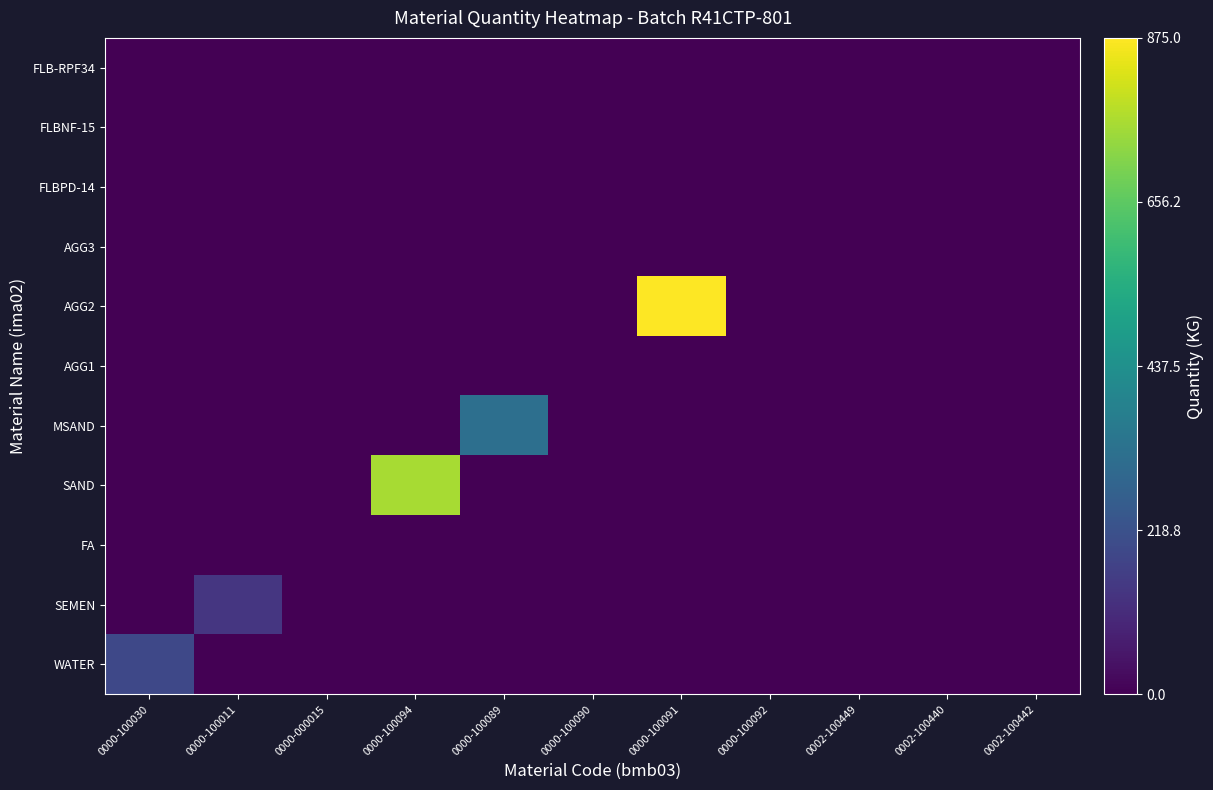

Reading left to right, list all the values displayed in this chart.

WATER: 0000-100030=190.0	0000-100011=0.0	0000-000015=0.0	0000-100094=0.0	0000-100089=0.0	0000-100090=0.0	0000-100091=0.0	0000-100092=0.0	0002-100449=0.0	0002-100440=0.0	0002-100442=0.0
SEMEN: 0000-100030=0.0	0000-100011=139.0	0000-000015=0.0	0000-100094=0.0	0000-100089=0.0	0000-100090=0.0	0000-100091=0.0	0000-100092=0.0	0002-100449=0.0	0002-100440=0.0	0002-100442=0.0
FA: 0000-100030=0.0	0000-100011=0.0	0000-000015=0.0	0000-100094=0.0	0000-100089=0.0	0000-100090=0.0	0000-100091=0.0	0000-100092=0.0	0002-100449=0.0	0002-100440=0.0	0002-100442=0.0
SAND: 0000-100030=0.0	0000-100011=0.0	0000-000015=0.0	0000-100094=760.0	0000-100089=0.0	0000-100090=0.0	0000-100091=0.0	0000-100092=0.0	0002-100449=0.0	0002-100440=0.0	0002-100442=0.0
MSAND: 0000-100030=0.0	0000-100011=0.0	0000-000015=0.0	0000-100094=0.0	0000-100089=321.0	0000-100090=0.0	0000-100091=0.0	0000-100092=0.0	0002-100449=0.0	0002-100440=0.0	0002-100442=0.0
AGG1: 0000-100030=0.0	0000-100011=0.0	0000-000015=0.0	0000-100094=0.0	0000-100089=0.0	0000-100090=0.0	0000-100091=0.0	0000-100092=0.0	0002-100449=0.0	0002-100440=0.0	0002-100442=0.0
AGG2: 0000-100030=0.0	0000-100011=0.0	0000-000015=0.0	0000-100094=0.0	0000-100089=0.0	0000-100090=0.0	0000-100091=875.0	0000-100092=0.0	0002-100449=0.0	0002-100440=0.0	0002-100442=0.0
AGG3: 0000-100030=0.0	0000-100011=0.0	0000-000015=0.0	0000-100094=0.0	0000-100089=0.0	0000-100090=0.0	0000-100091=0.0	0000-100092=0.0	0002-100449=0.0	0002-100440=0.0	0002-100442=0.0
FLBPD-14: 0000-100030=0.0	0000-100011=0.0	0000-000015=0.0	0000-100094=0.0	0000-100089=0.0	0000-100090=0.0	0000-100091=0.0	0000-100092=0.0	0002-100449=0.4	0002-100440=0.0	0002-100442=0.0
FLBNF-15: 0000-100030=0.0	0000-100011=0.0	0000-000015=0.0	0000-100094=0.0	0000-100089=0.0	0000-100090=0.0	0000-100091=0.0	0000-100092=0.0	0002-100449=0.0	0002-100440=0.0	0002-100442=0.0
FLB-RPF34: 0000-100030=0.0	0000-100011=0.0	0000-000015=0.0	0000-100094=0.0	0000-100089=0.0	0000-100090=0.0	0000-100091=0.0	0000-100092=0.0	0002-100449=0.0	0002-100440=0.0	0002-100442=0.0